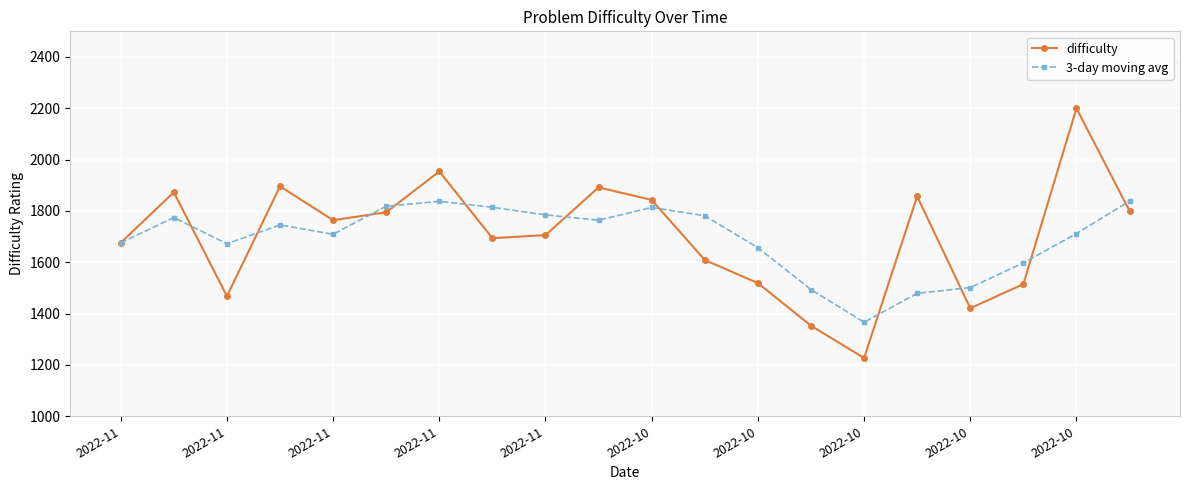

True or false: difficulty has more than 0 interior local peaks.

True